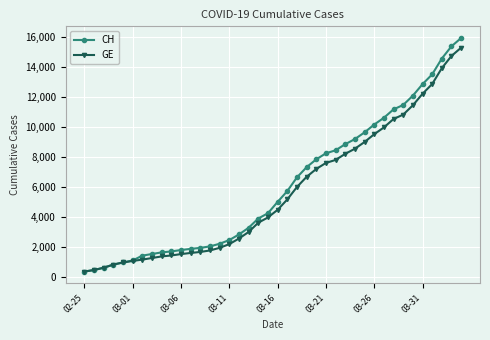

What is the value of the GE point at the 24th from the left?

6681